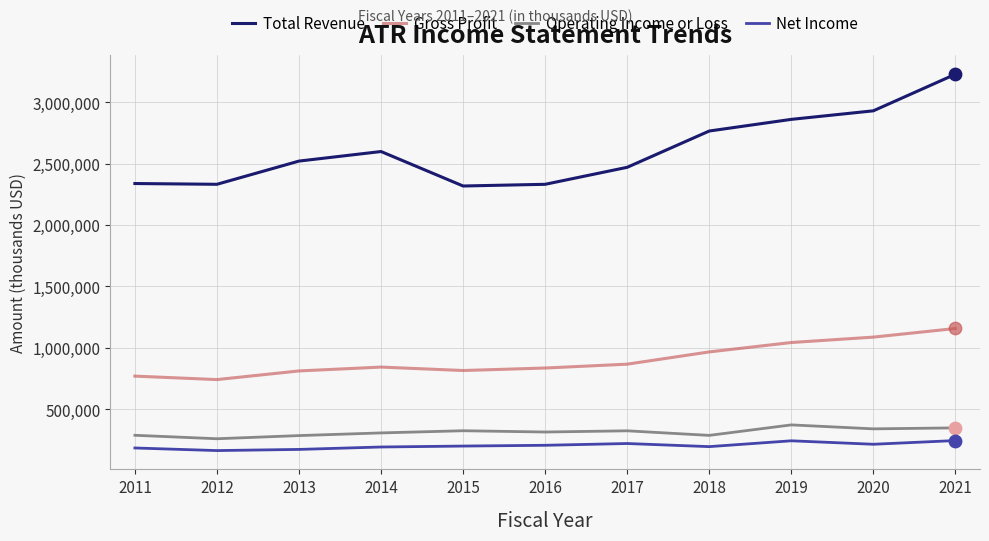

At how many categories does at least one series exceed 2025043?

11